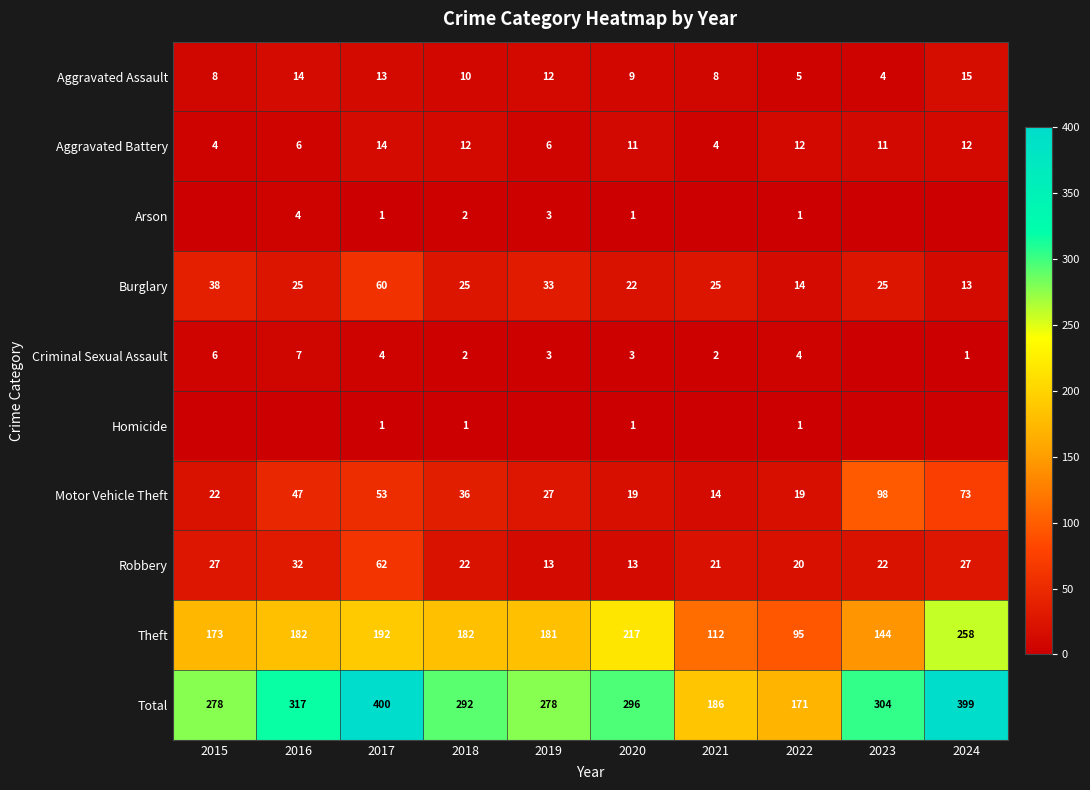

What is the highest value of the Total series?

400